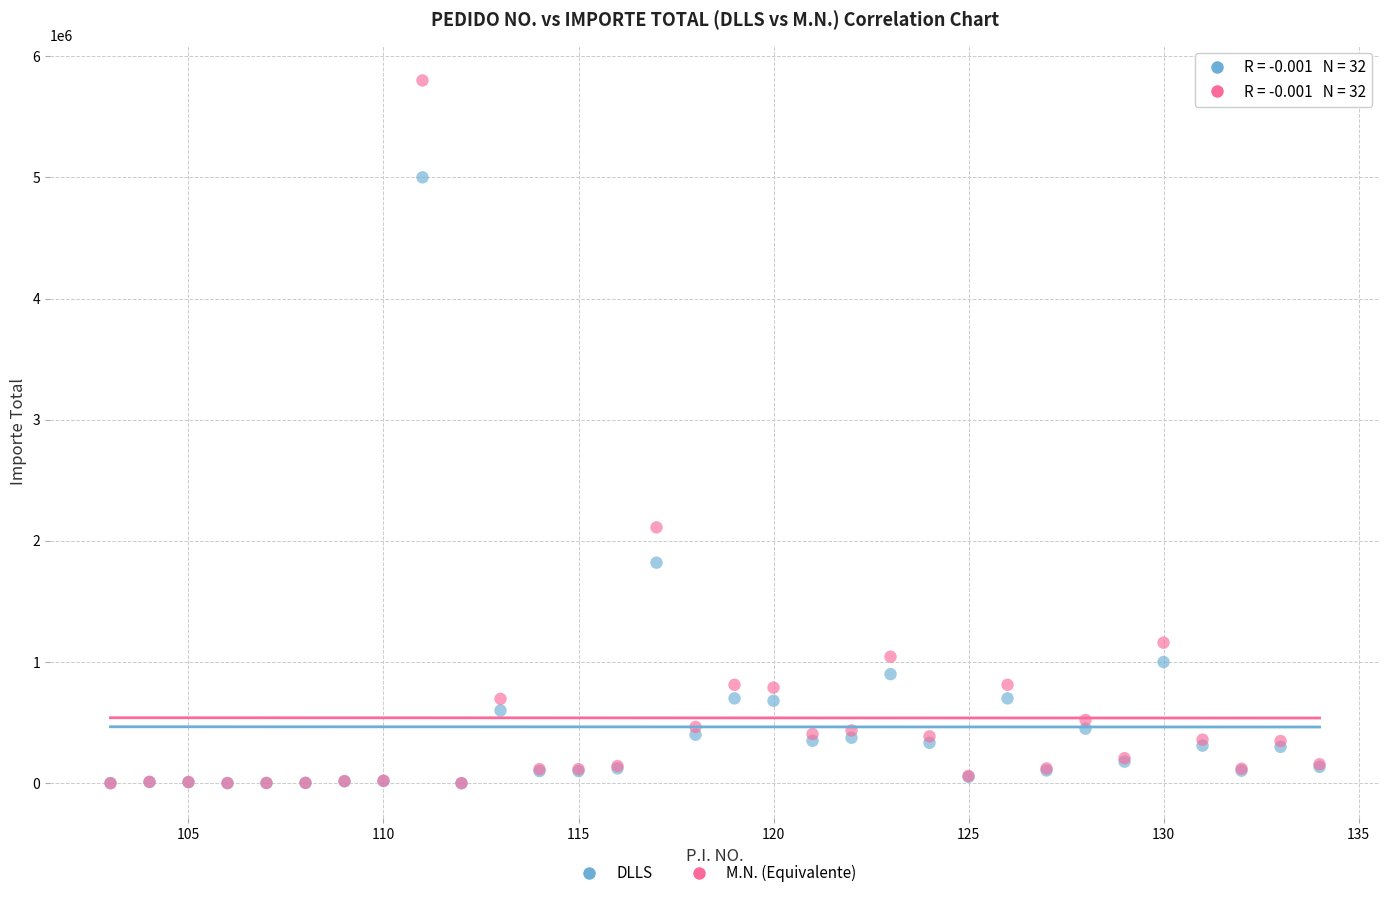

In the DLLS series, what Y value is closest to 2500010?

1820000.0